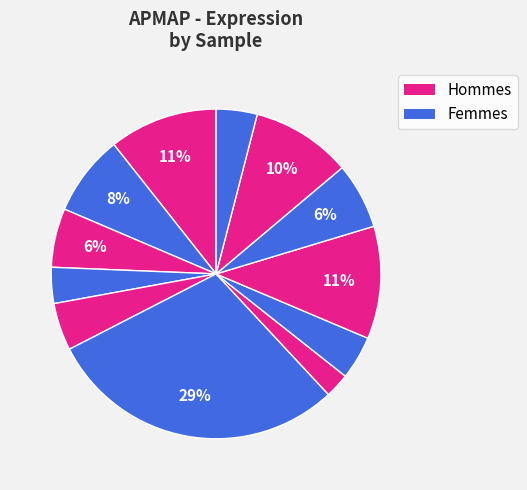

Count the number of slices in the pie.

12